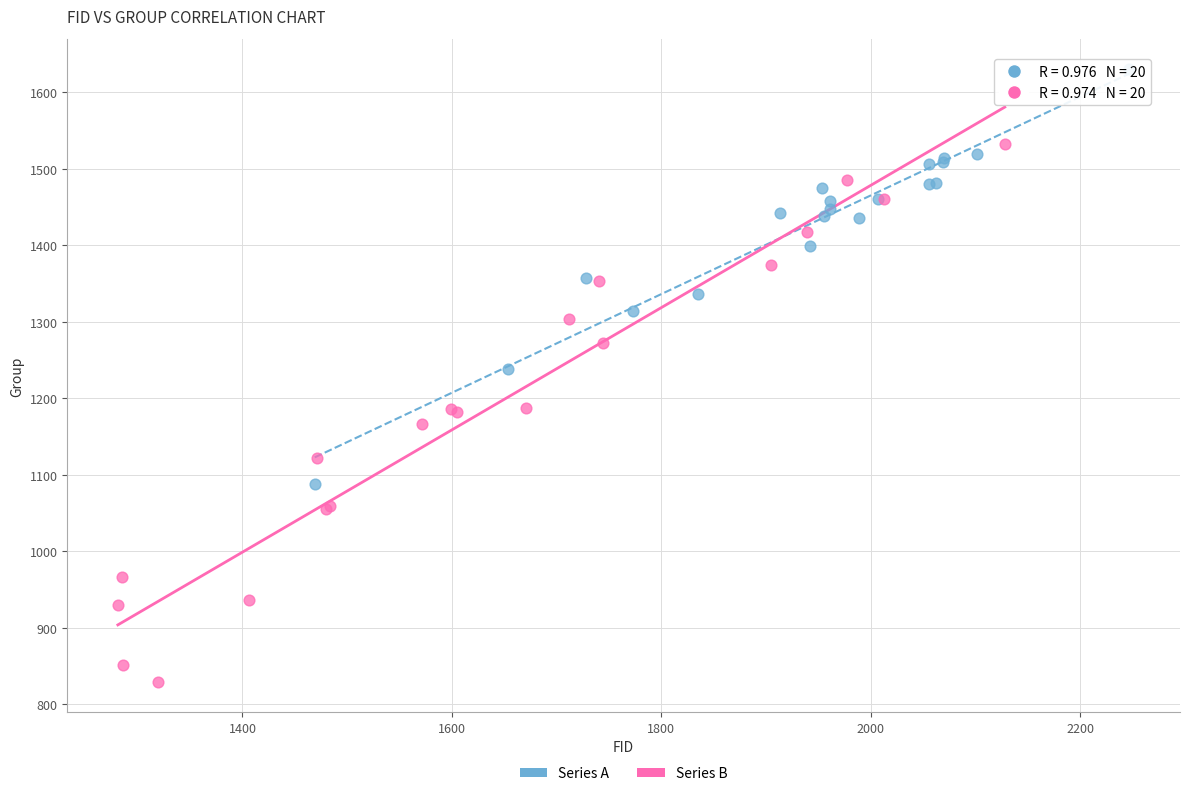

Which series reaches the maximum Y coordinate?

Series A